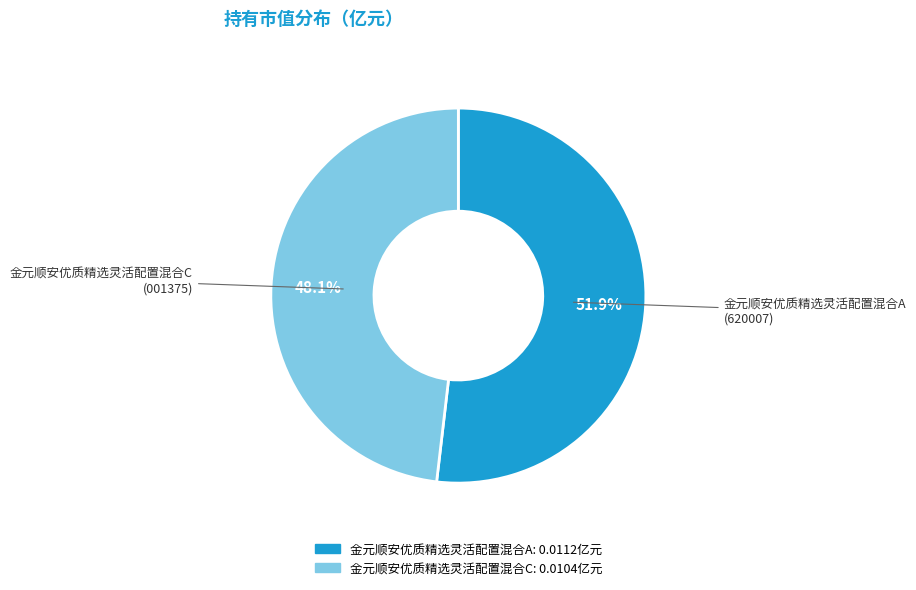

What percentage is the 金元顺安优质精选灵活配置混合A slice, to the nearest percent?

52%